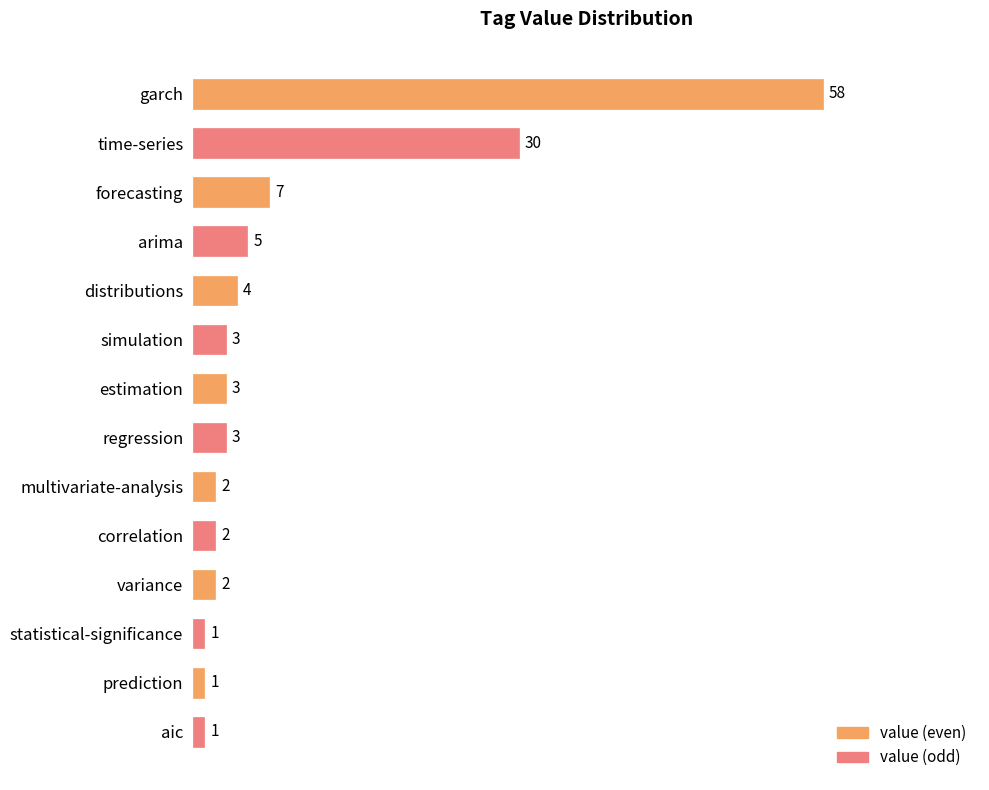

What is the minimum value shown in the chart?

1